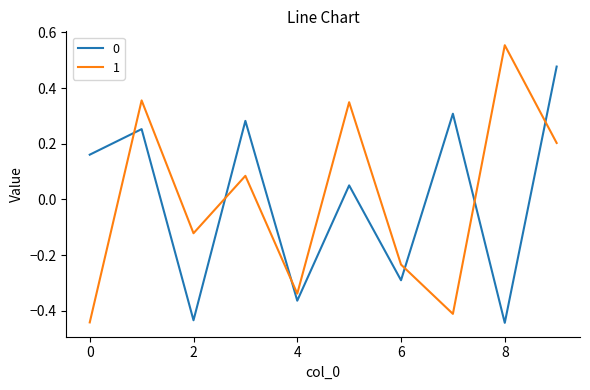

How many times do 0 and 1 cross each other?

6